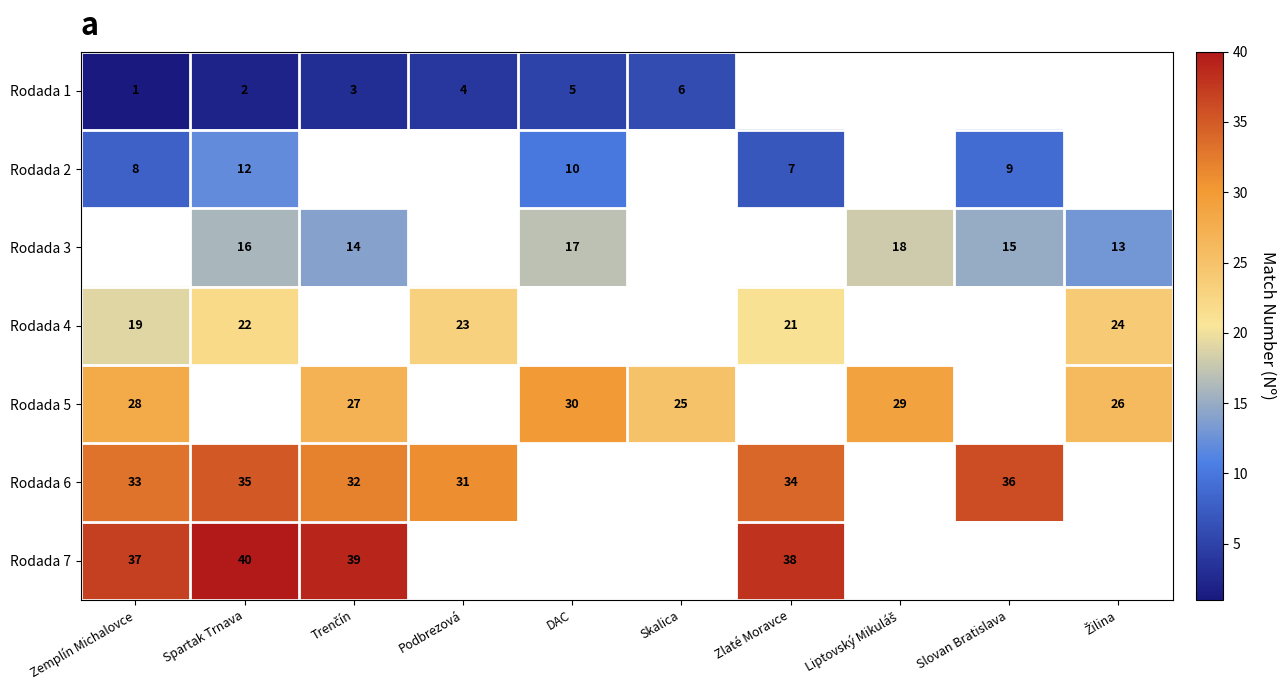

The value of Rodada 2 at Zlaté Moravce is 7. True or false?

True